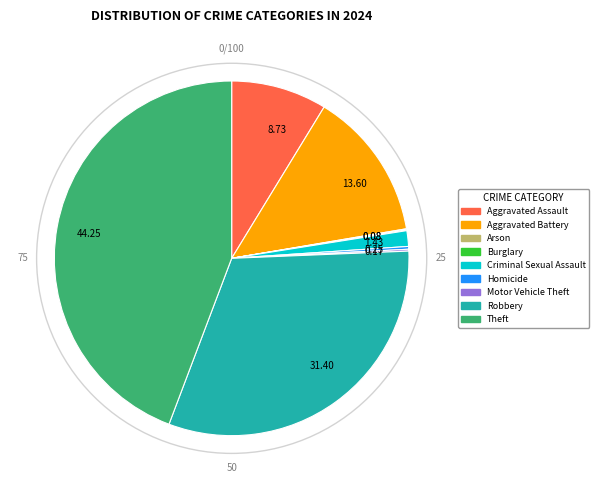

Is there a majority slice in this chart?

No